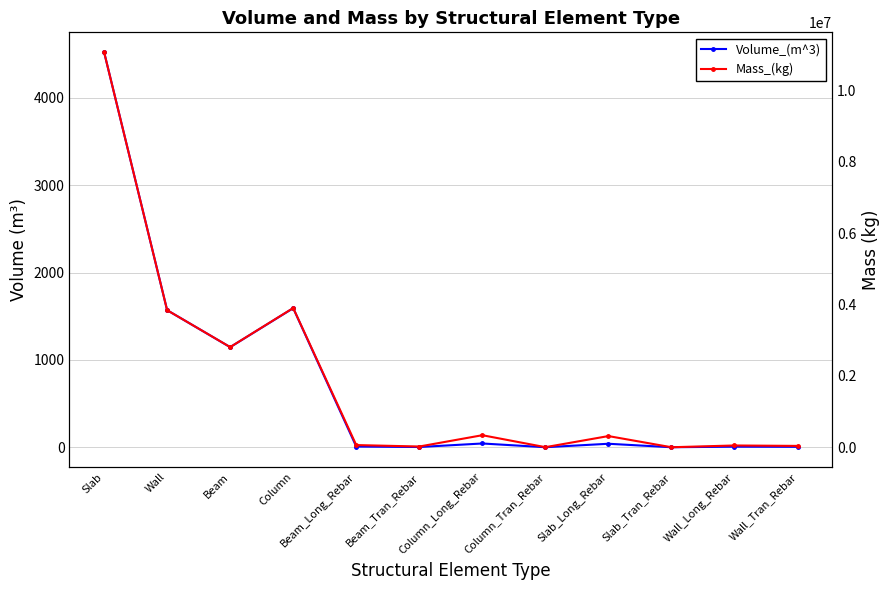

True or false: Mass_(kg) and Volume_(m^3) cross at least once.

False